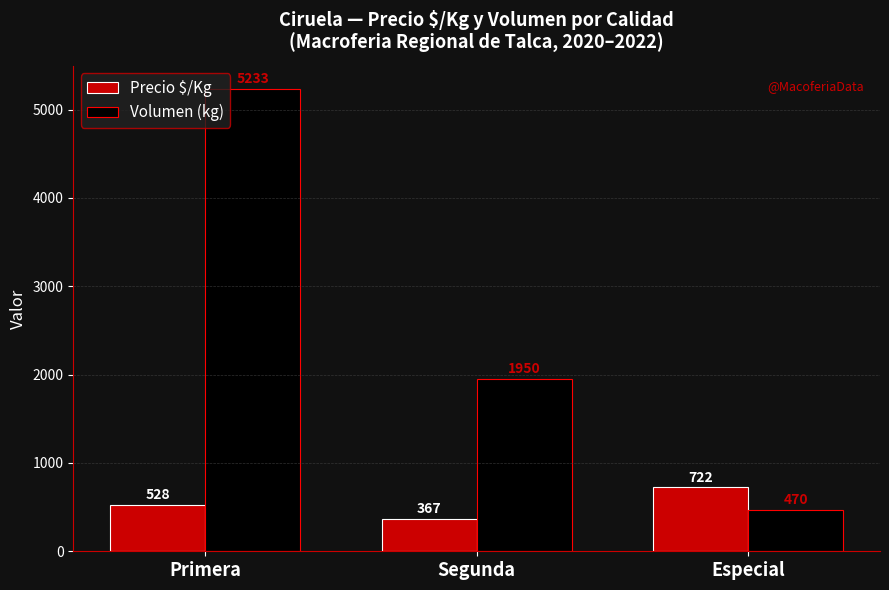

The value of Volumen (kg) at Primera is 5233. True or false?

True